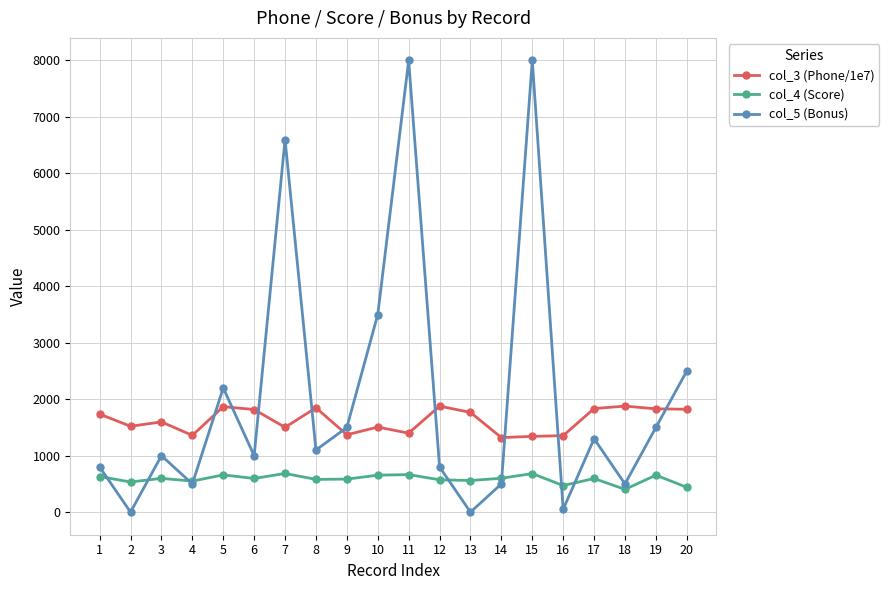

What is the lowest value of the col_3 (Phone/1e7) series?

1320.3